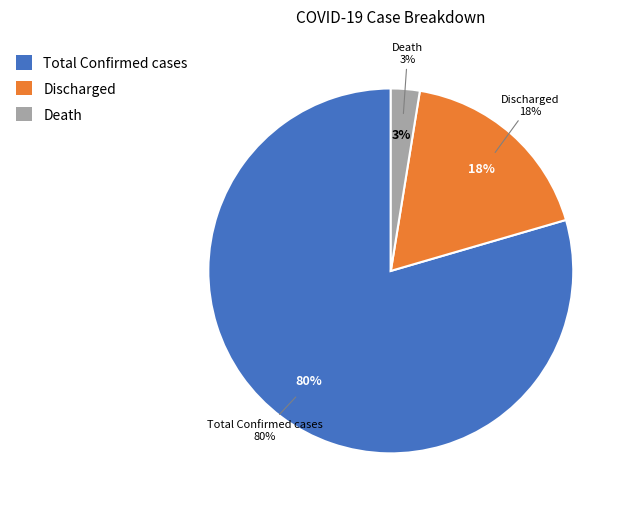

Which slice is the largest?

Total Confirmed cases